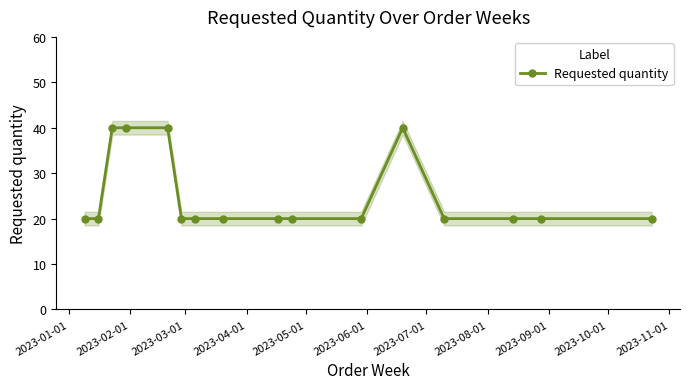

What is the lowest value of the Requested quantity series?

20